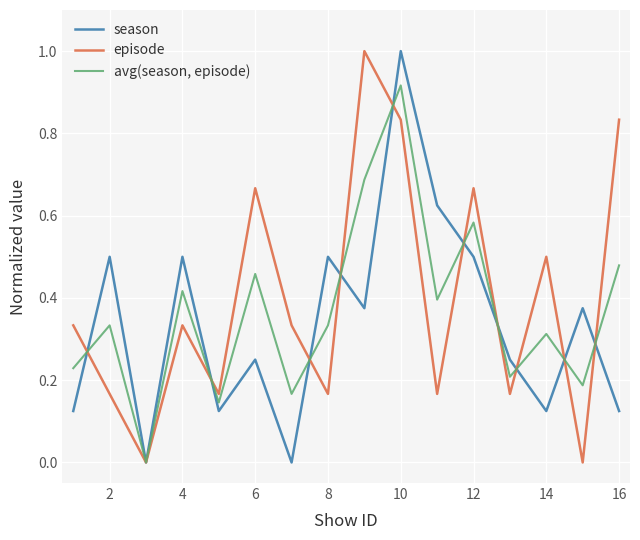

Count the season values in the range 0 to 1.

16